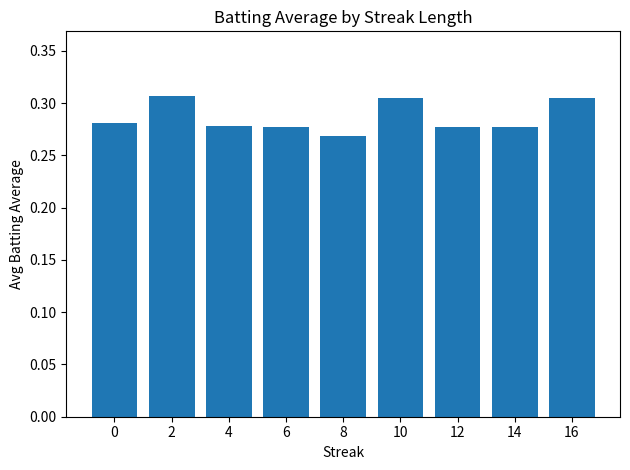

What is the sum of the values at 8 and 16?

0.6